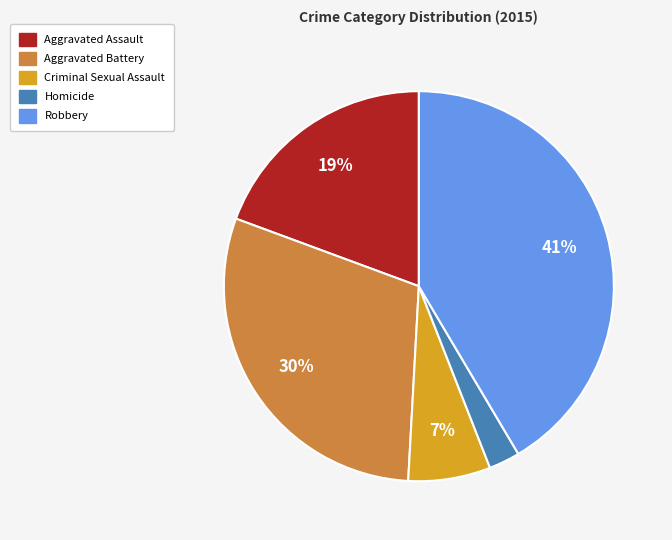

What is the smallest slice in the pie chart?

Homicide